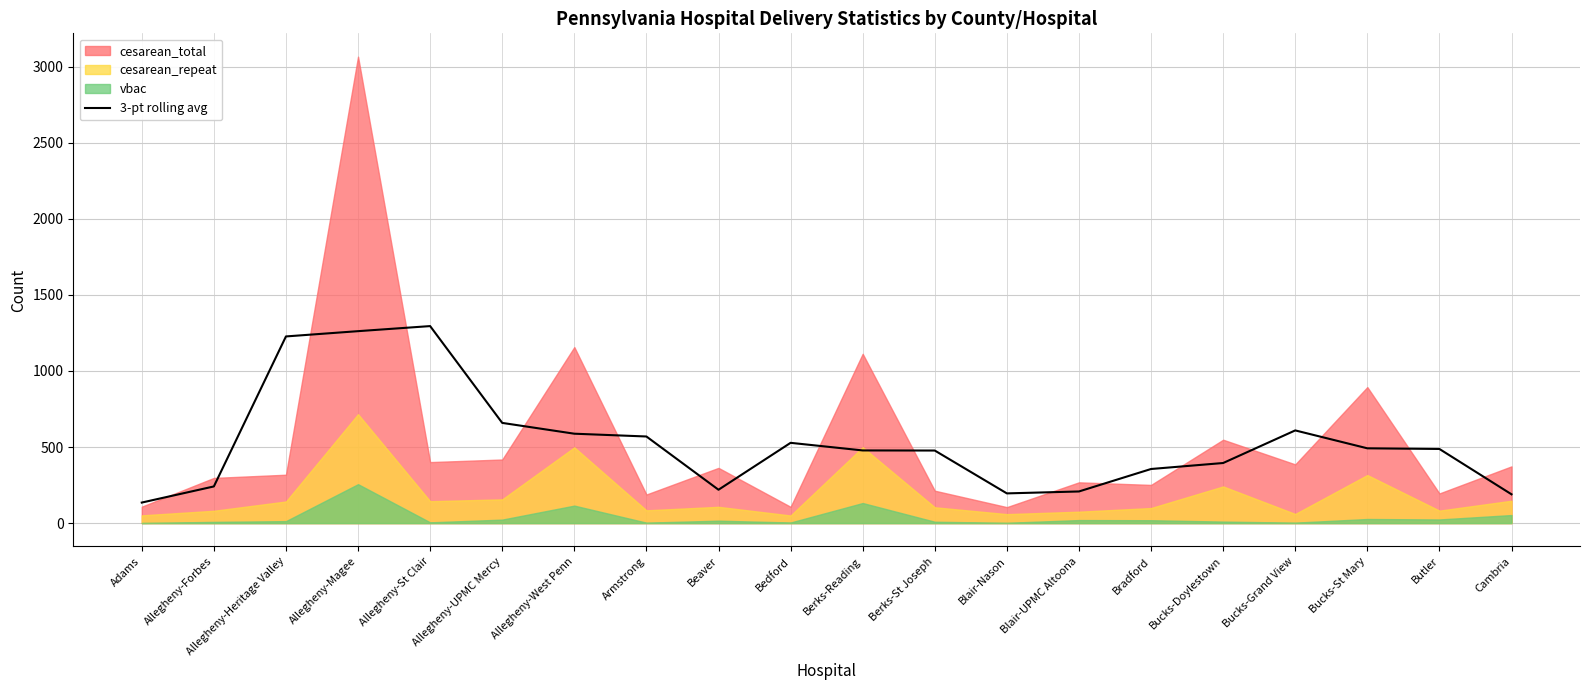

Reading left to right, extract all data points from this chart.

Adams=135.0	Allegheny-Forbes=241.0	Allegheny-Heritage Valley=1227.0	Allegheny-Magee=1261.7	Allegheny-St Clair=1295.0	Allegheny-UPMC Mercy=658.7	Allegheny-West Penn=587.7	Armstrong=569.3	Beaver=219.3	Bedford=527.7	Berks-Reading=477.7	Berks-St Joseph=477.0	Blair-Nason=195.3	Blair-UPMC Altoona=208.0	Bradford=355.7	Bucks-Doylestown=395.0	Bucks-Grand View=609.3	Bucks-St Mary=491.7	Butler=487.3	Cambria=189.3